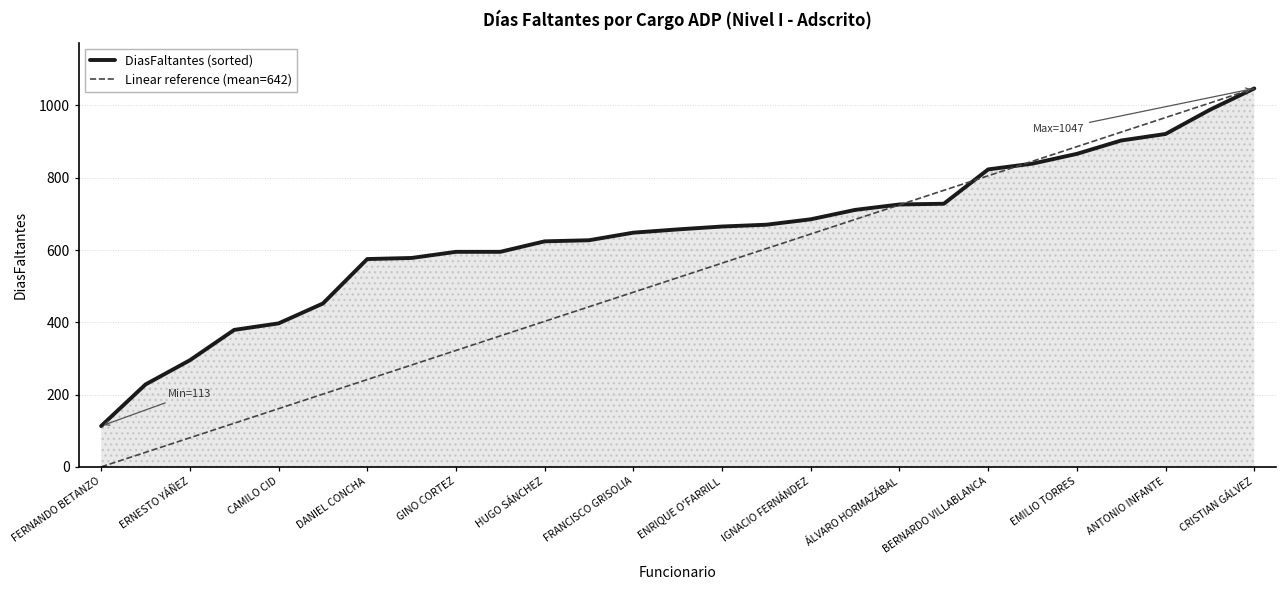

Which series has the largest total across all categories?

DiasFaltantes (sorted)